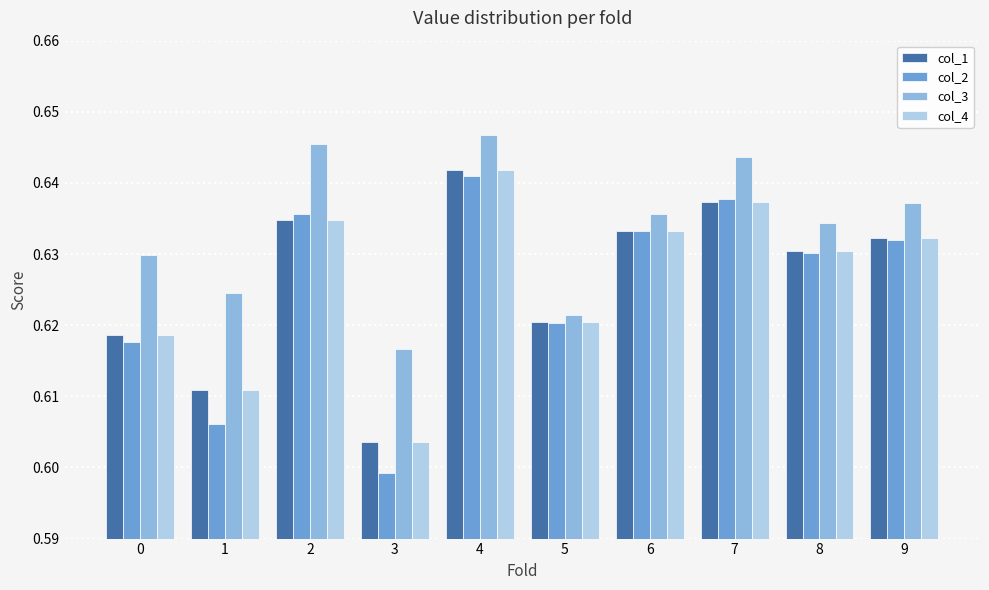

What are all the series names shown in the legend?

col_1, col_2, col_3, col_4